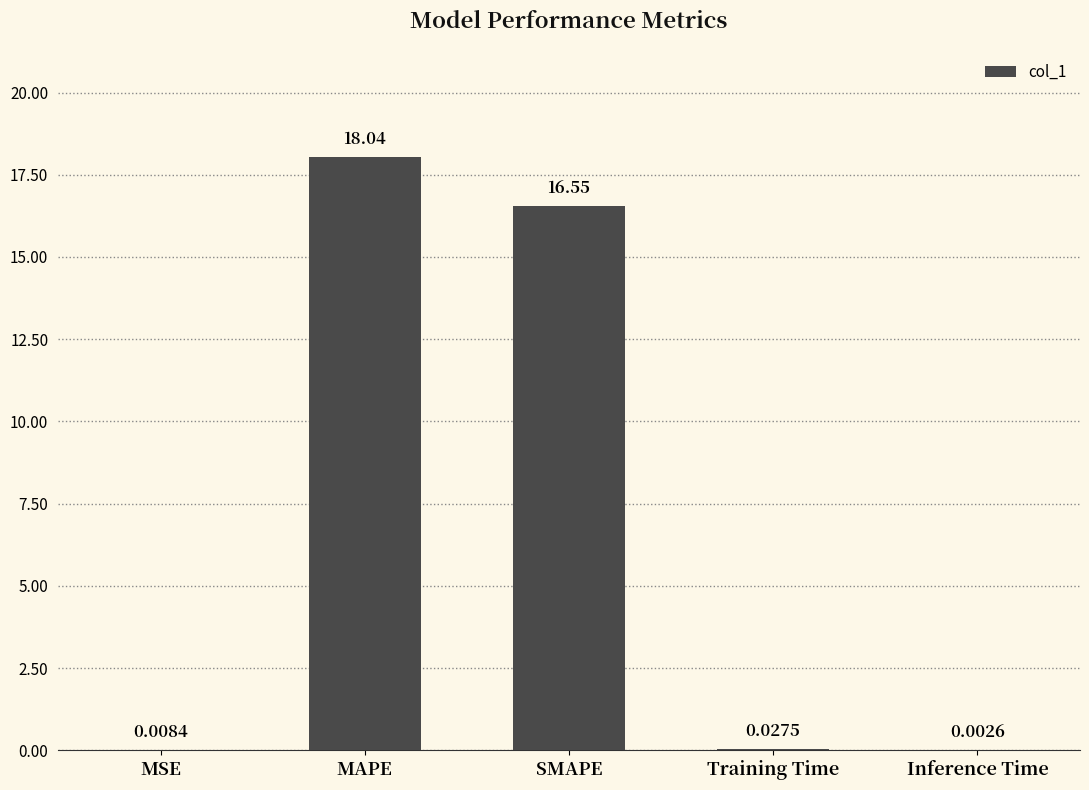

At which label is the value closest to 9?

SMAPE